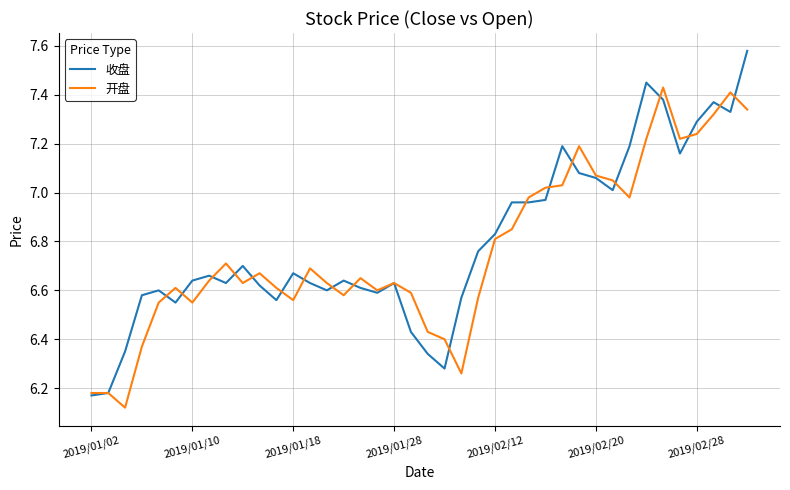

Which series has the largest range (max minus min)?

收盘